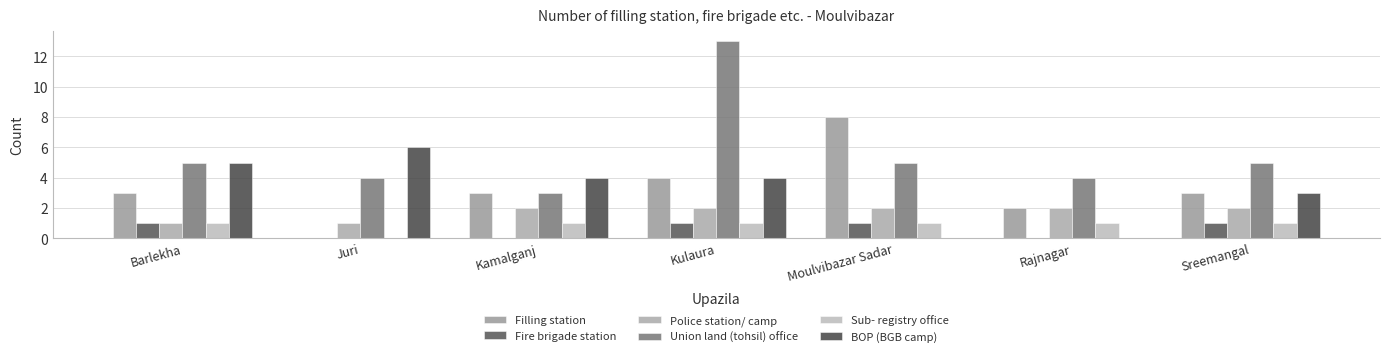

Which category has the lowest value in the Police station/ camp series?

Barlekha